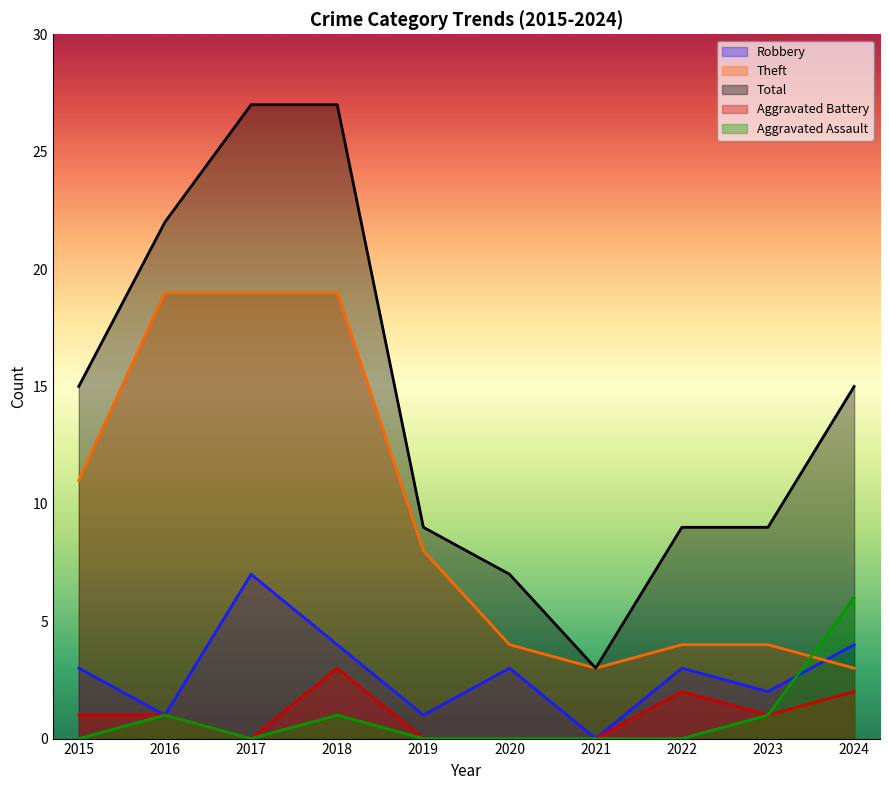

What is the average value of the Aggravated Assault series?

1